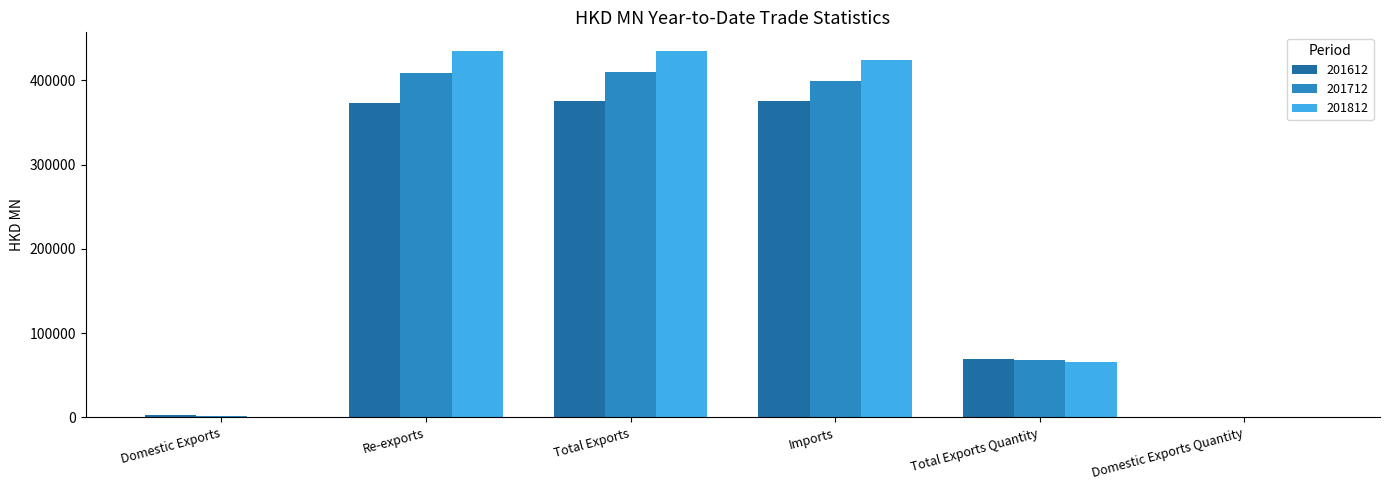

The value of 201612 at Total Exports is 528282.3. True or false?

False